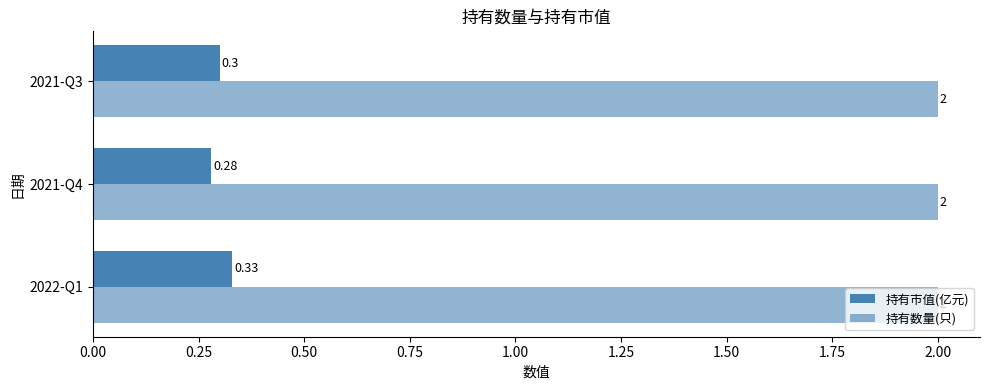

How many distinct data groups are displayed?

2